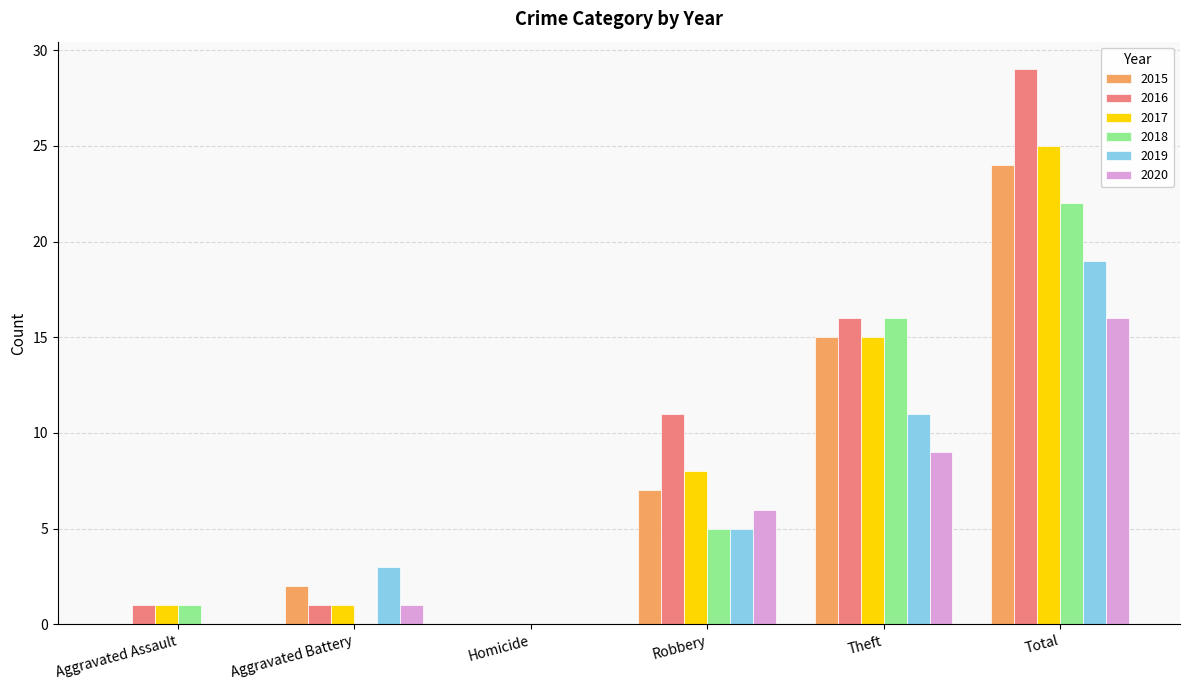

Between Aggravated Battery and Homicide, which series saw the biggest shift?

2019